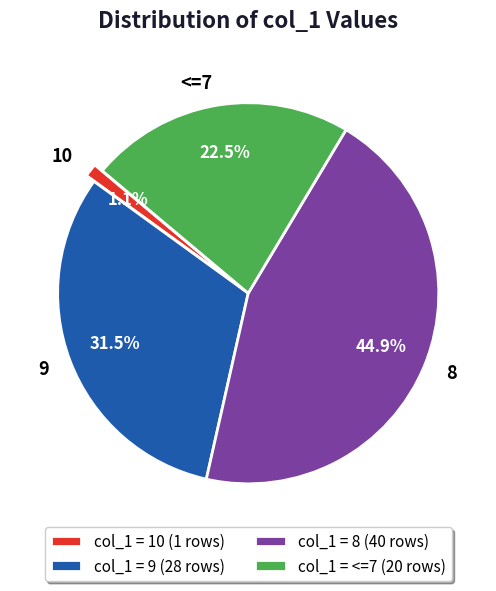

Is there any slice that represents more than half of the pie?

No